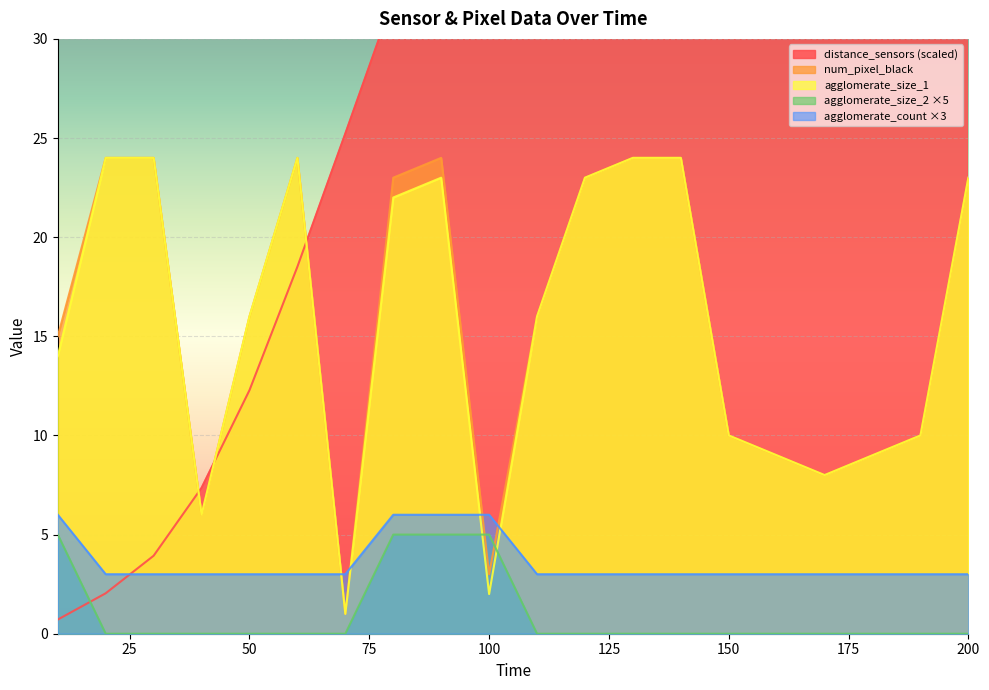

Is it true that agglomerate_count ×3 equals 2 at 150?

False